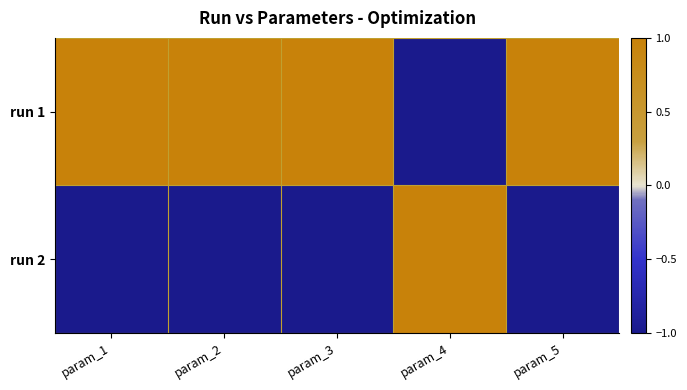

What is the spread (max minus min) of values at param_4?

2